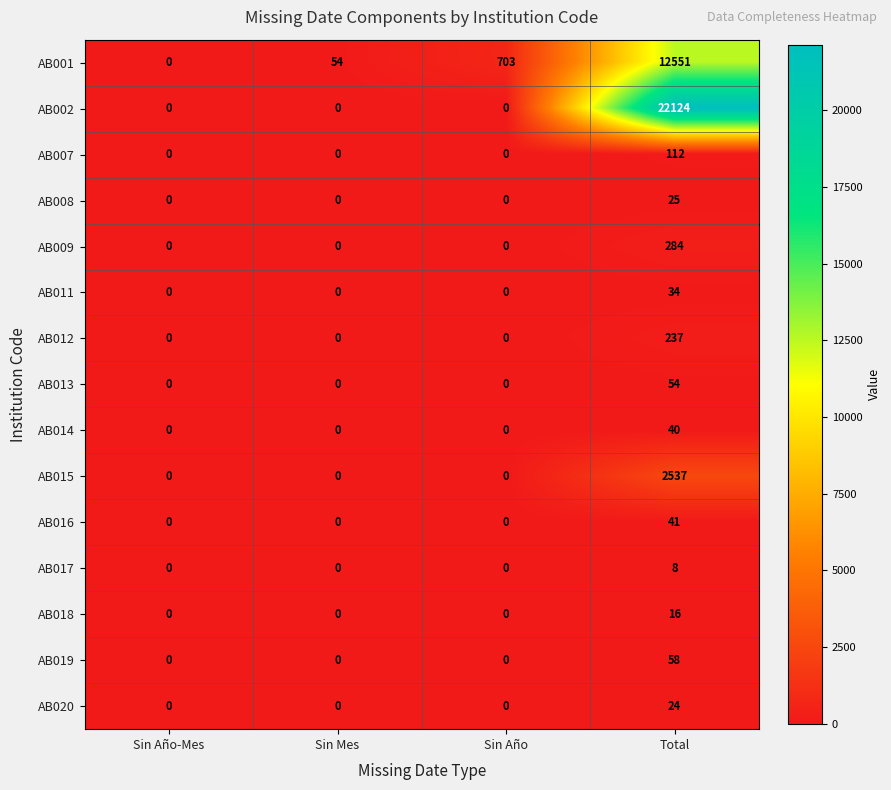

At which category is the sum across all series the highest?

Total